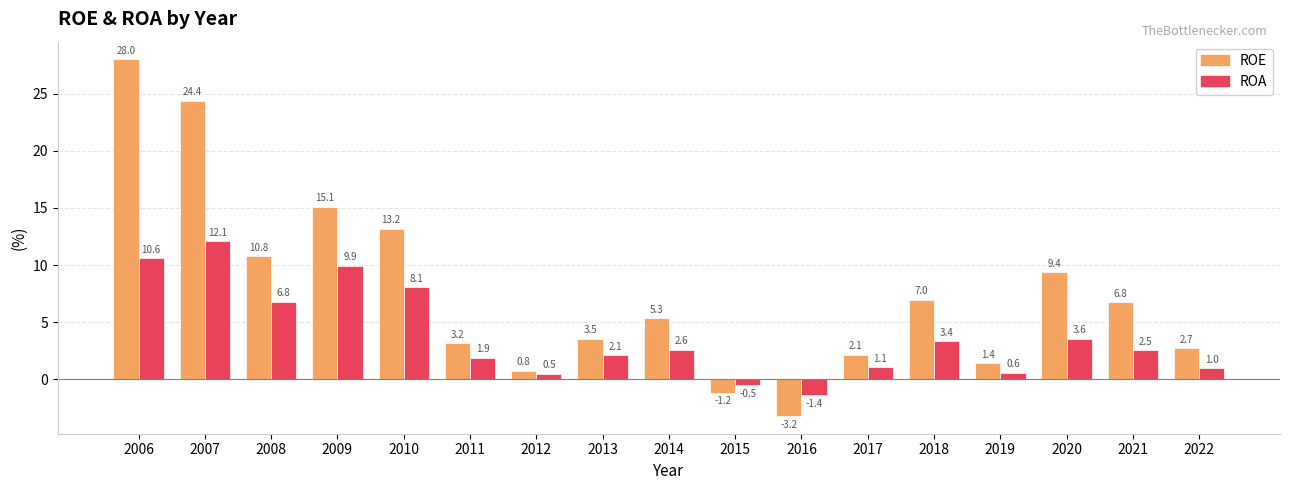

At which label does ROA reach its peak?

2007